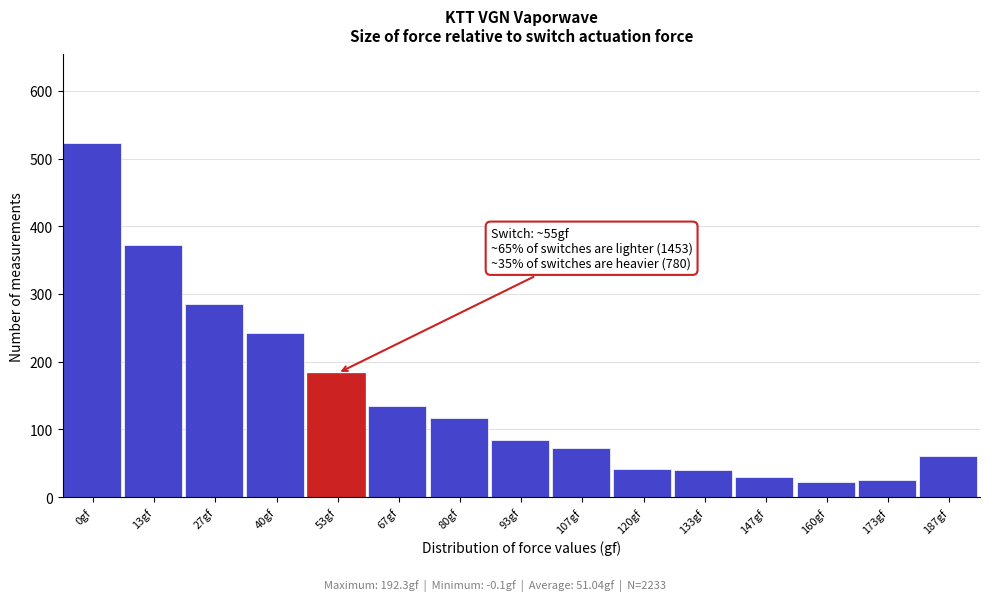

What is the value of the 10th bar from the left?

41